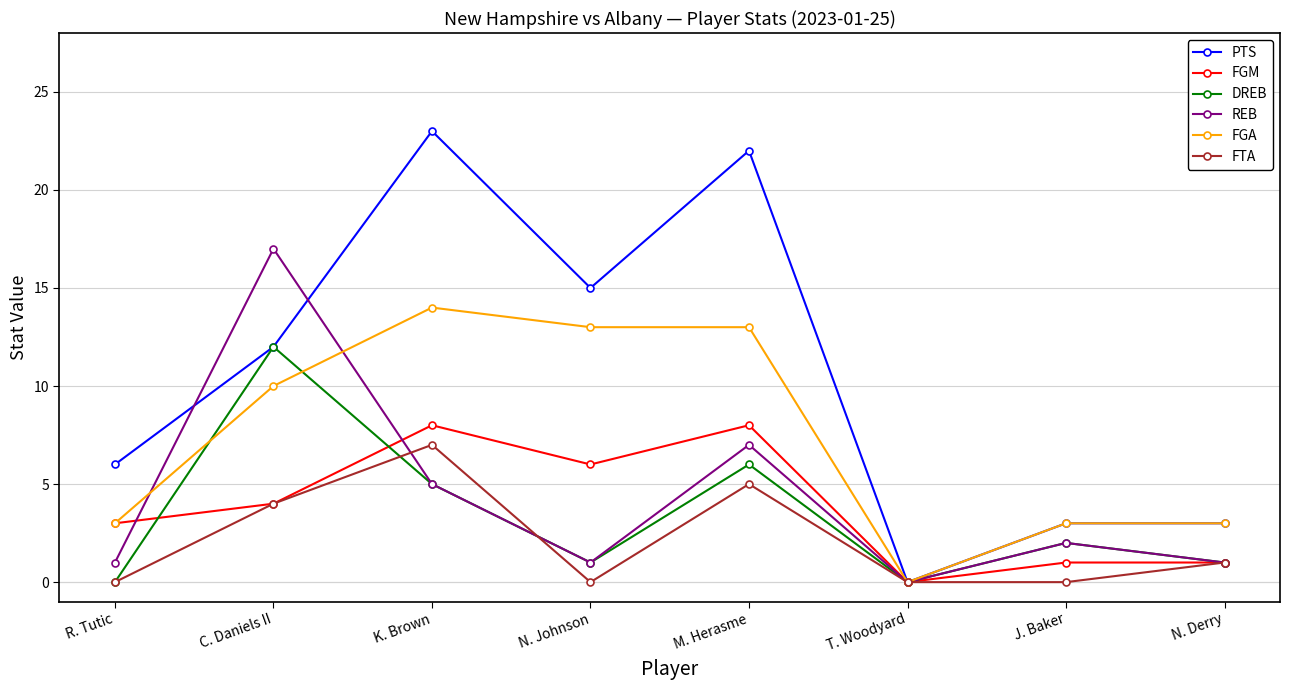

What is the sum of the FGA values at J. Baker and N. Johnson?

16